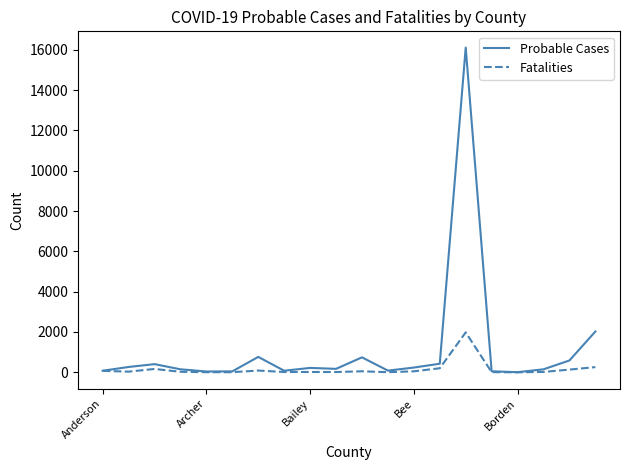

What is the maximum value for Fatalities?

1980